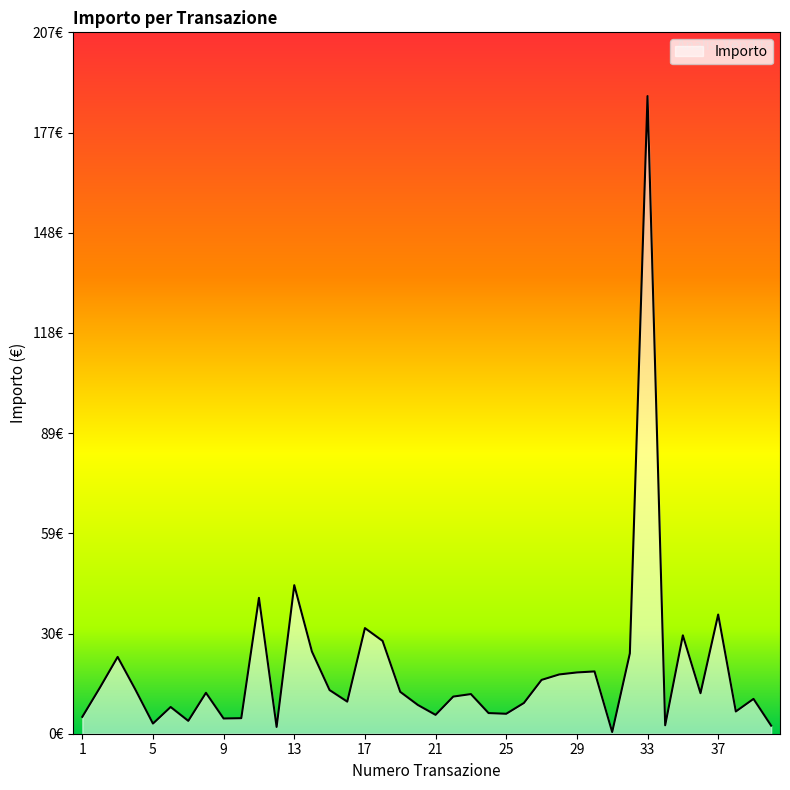

What is the smallest value displayed?

0.5